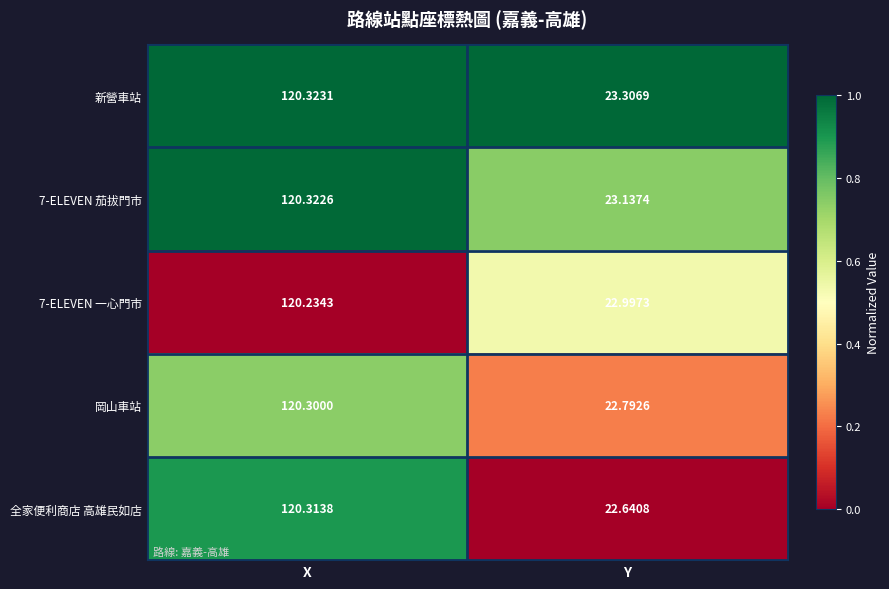

Which series has the widest spread of values?

全家便利商店 高雄民如店